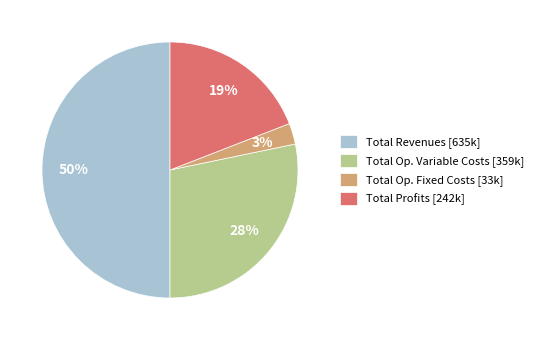

Which category has the smallest portion of the pie?

Total Op. Fixed Costs [33k]